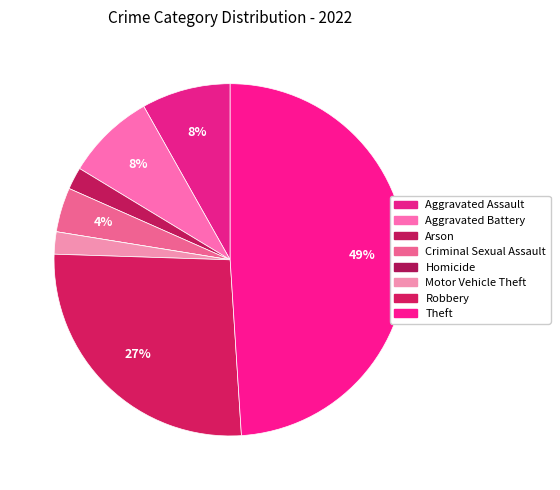

Rank the categories by value from lowest to highest.

Homicide, Arson, Motor Vehicle Theft, Criminal Sexual Assault, Aggravated Assault, Aggravated Battery, Robbery, Theft